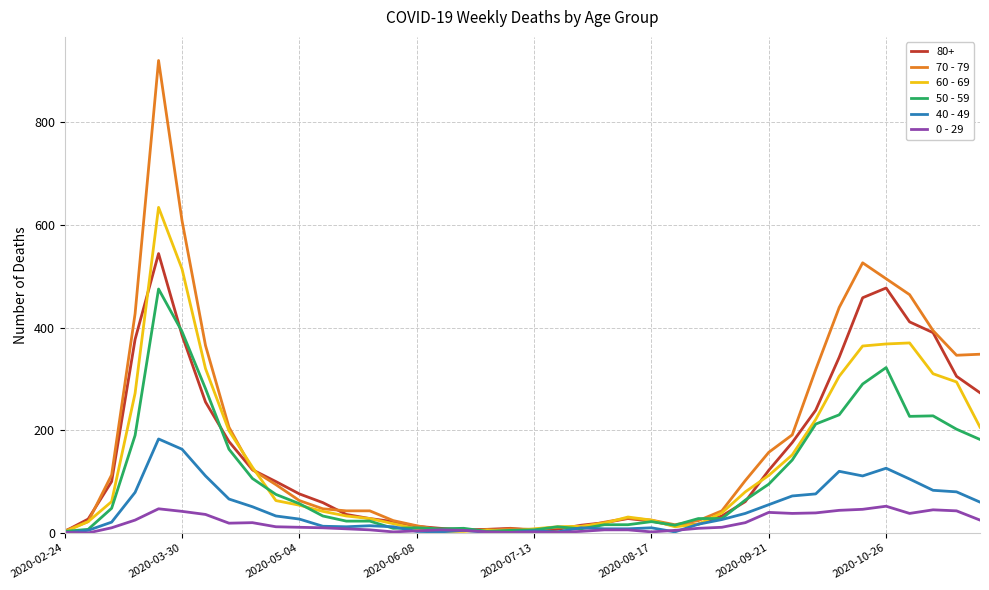

Rank the series by their maximum value, from highest to lowest.

70 - 79, 60 - 69, 80+, 50 - 59, 40 - 49, 0 - 29